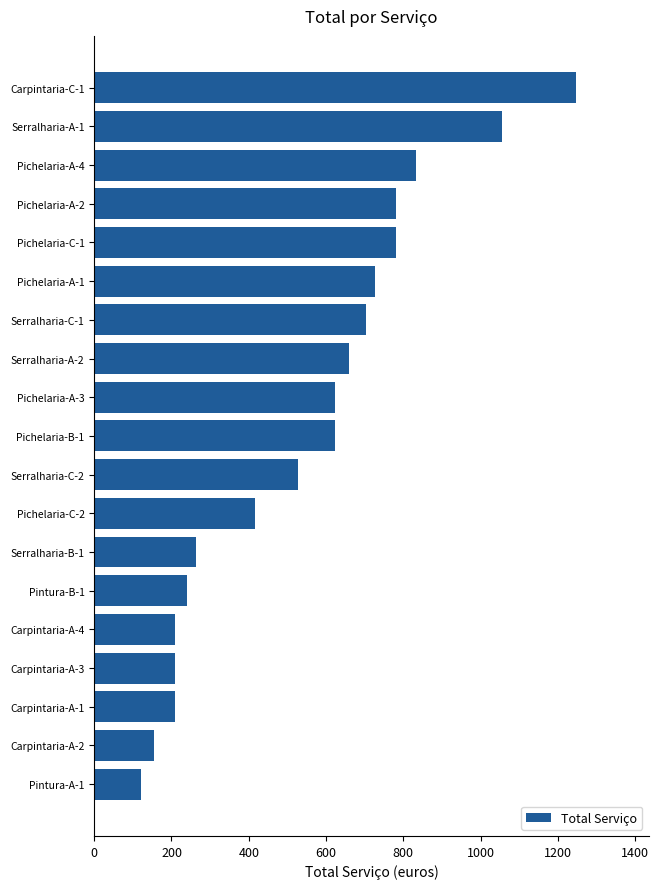

How many bars are there in total?

19